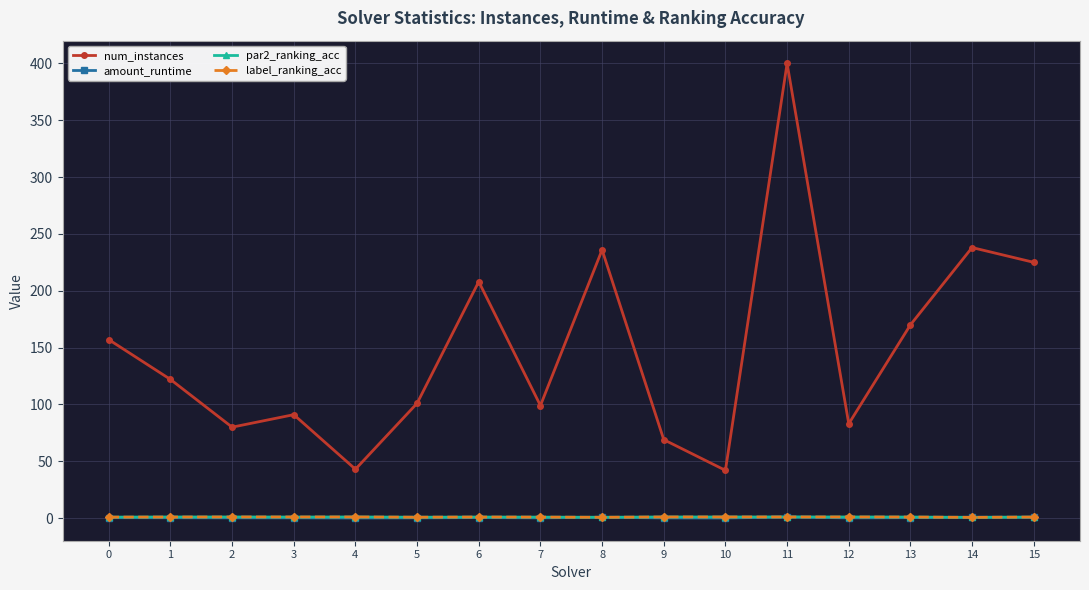

What is the difference between the highest and lowest values at 13?

169.6